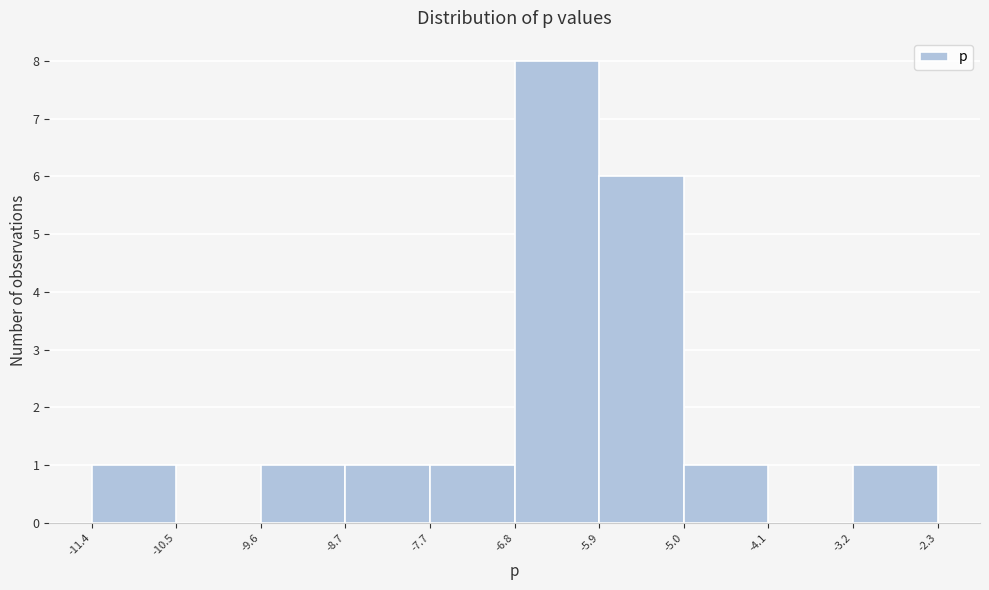

What is the height of the bar covering -7.7 to -6.8 on the x-axis? The values are not printed on the chart, so give them approximately, as read against the axis.

1